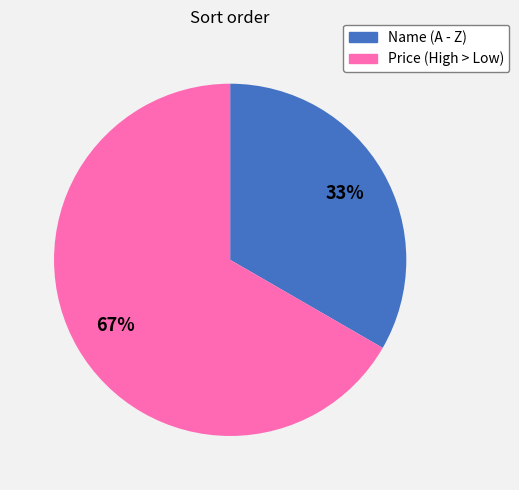

What is the majority slice?

Price (High > Low)